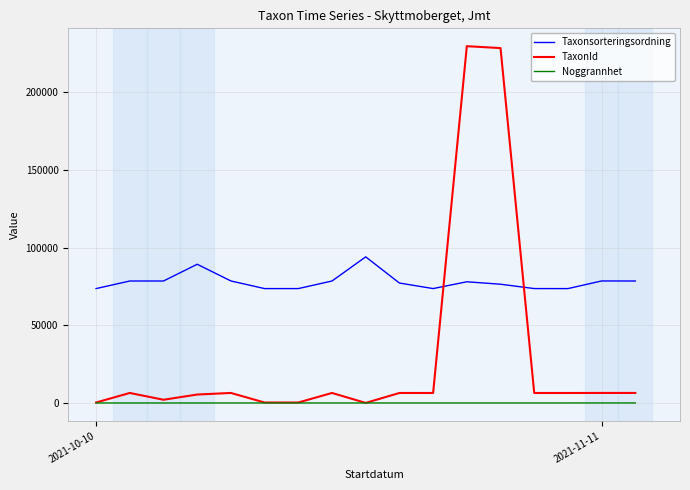

What is the lowest value of the Taxonsorteringsordning series?

73678